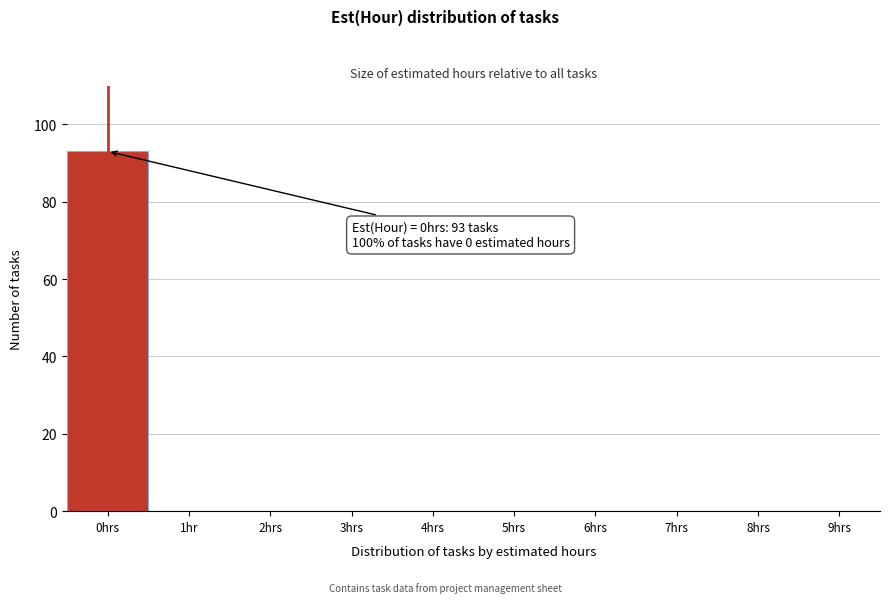

Reading left to right, what are all the values shown in this chart?

0hrs=93	1hr=0	2hrs=0	3hrs=0	4hrs=0	5hrs=0	6hrs=0	7hrs=0	8hrs=0	9hrs=0